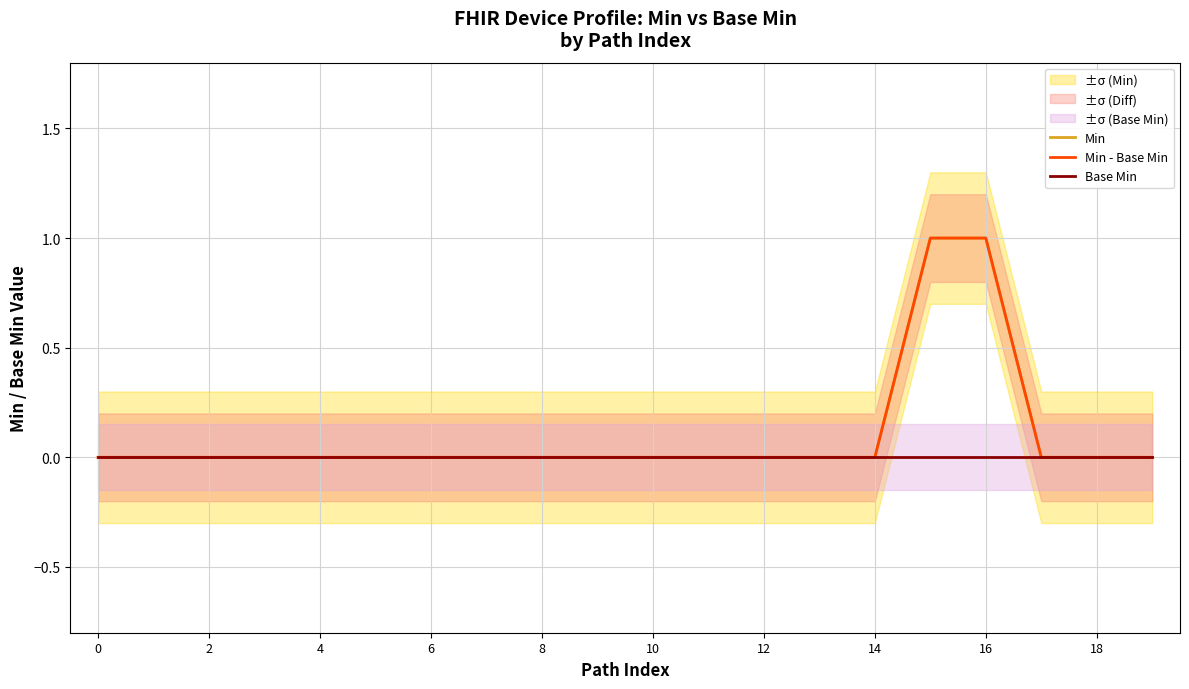

How many data points does each series have?

20